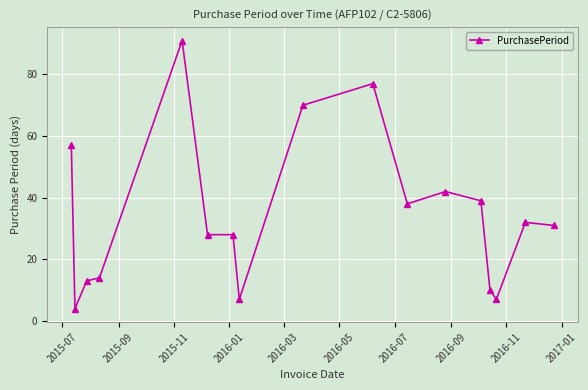

What is the minimum value shown in the chart?

4